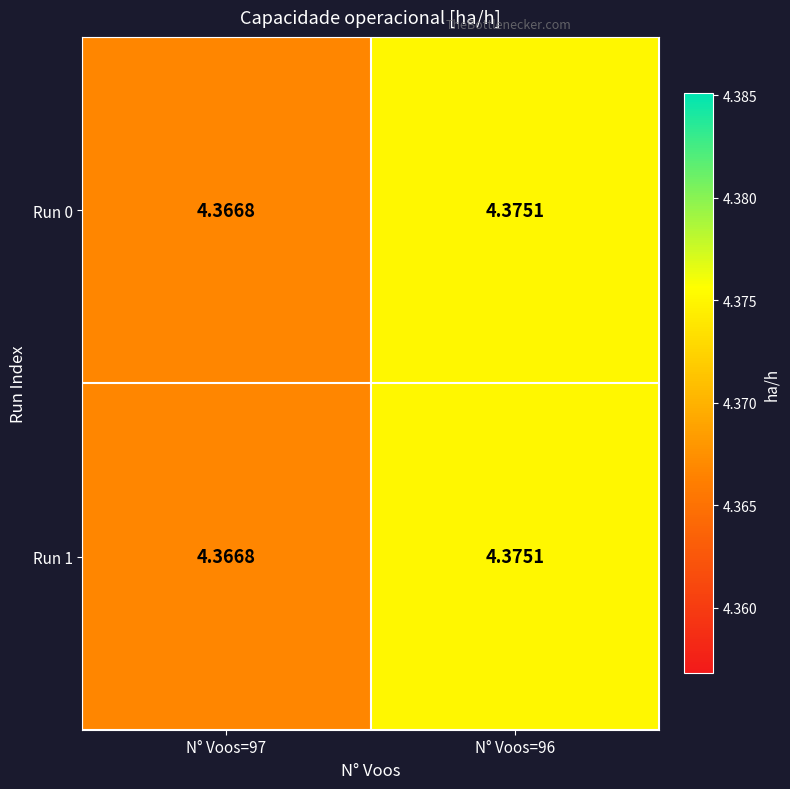

Is the value of Run 1 at N° Voos=96 greater than the value of Run 0 at N° Voos=97?

Yes